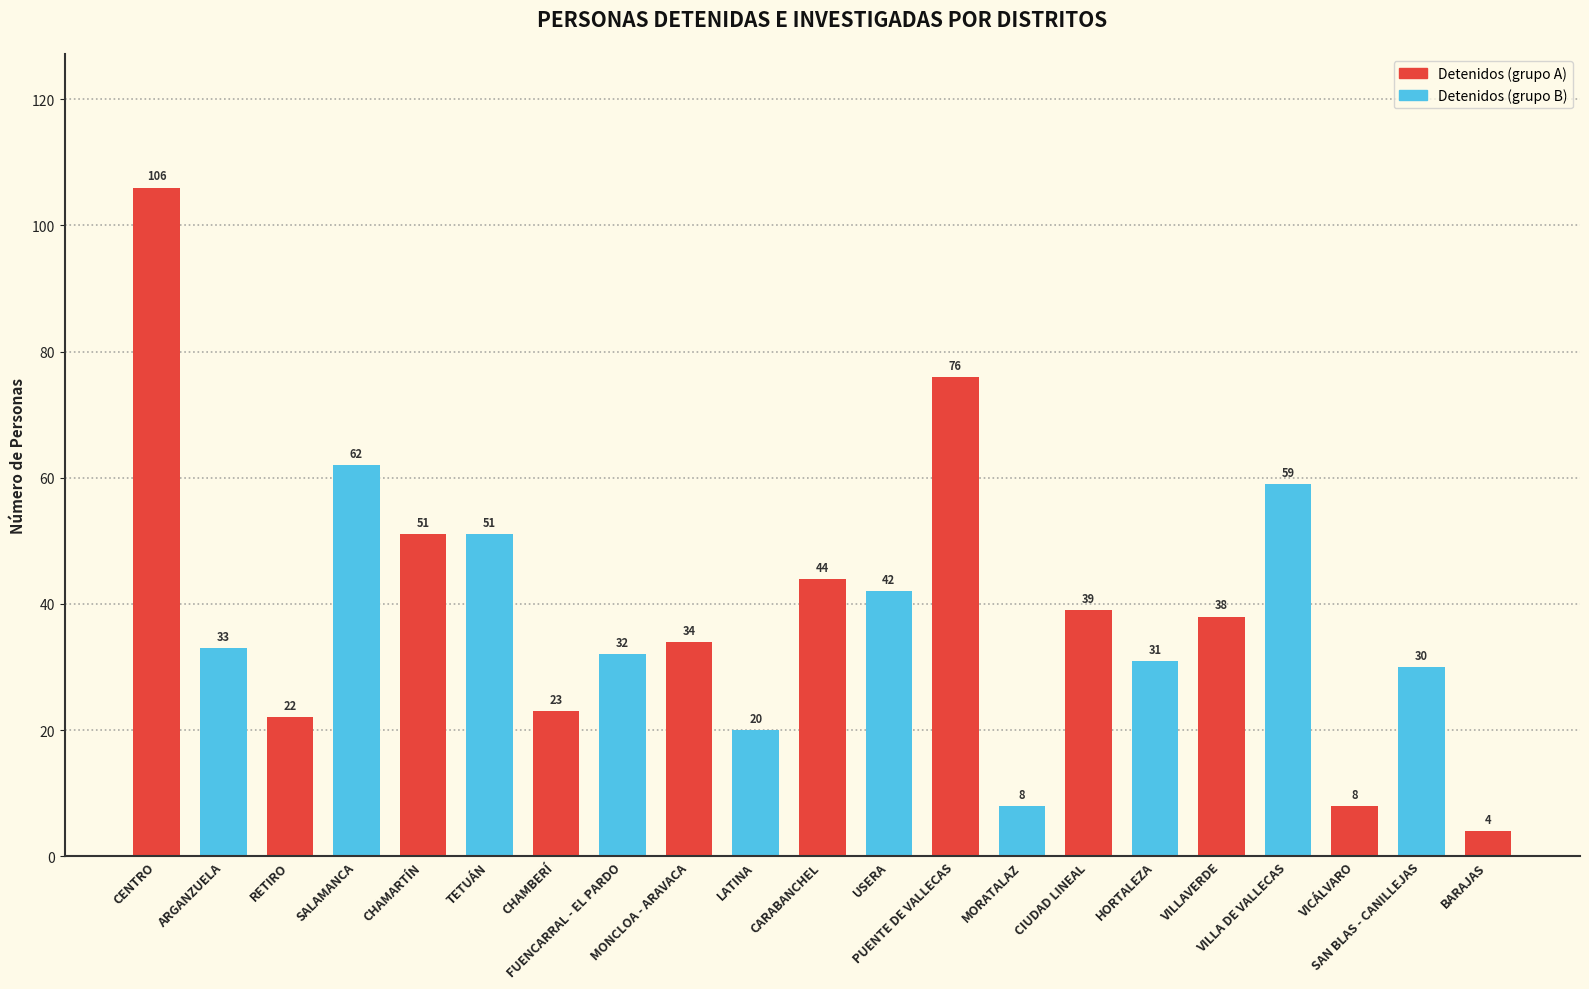

What is the difference between the values at PUENTE DE VALLECAS and CHAMARTÍN?

25